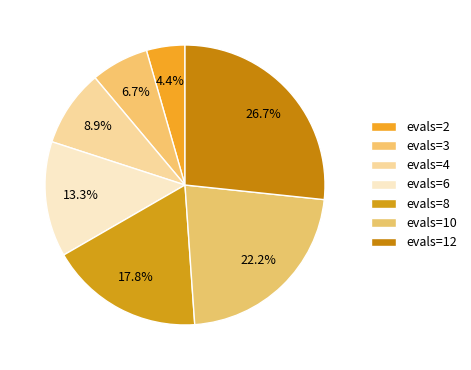

Count the number of slices in the pie.

7